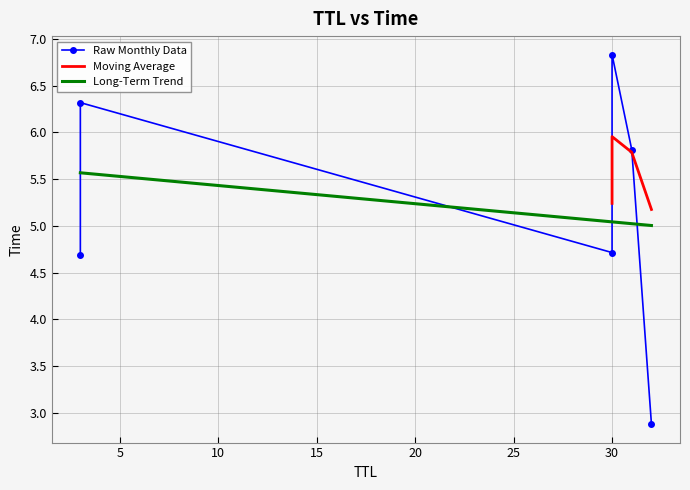

True or false: there are more than 2 points higher than both neighbors.

False